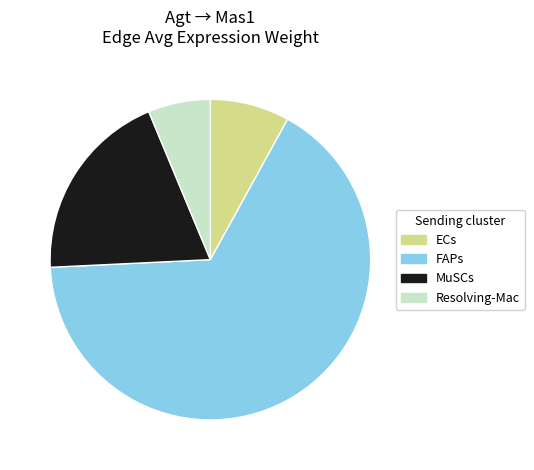

Which slice is the smallest?

Resolving-Mac